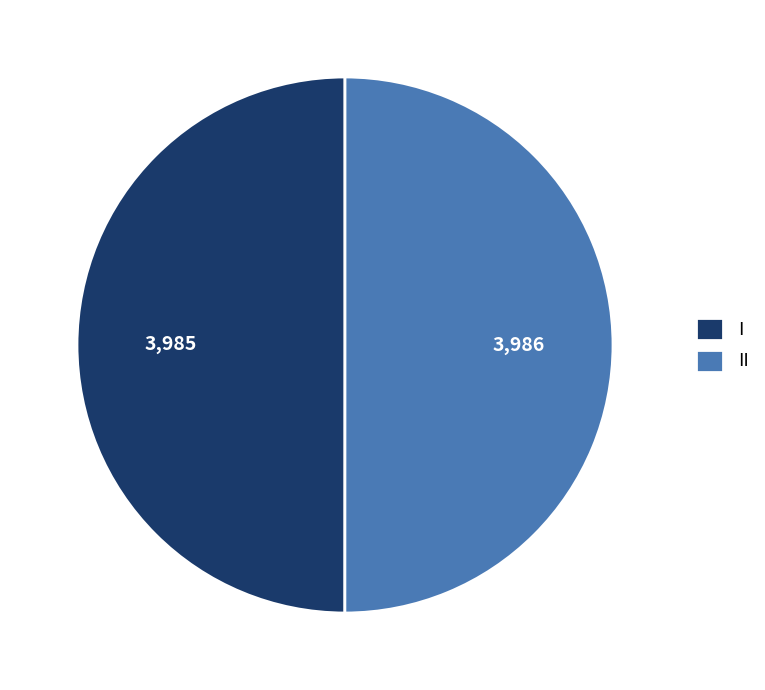

Approximately how many times larger is the value at I compared to II?

1.0